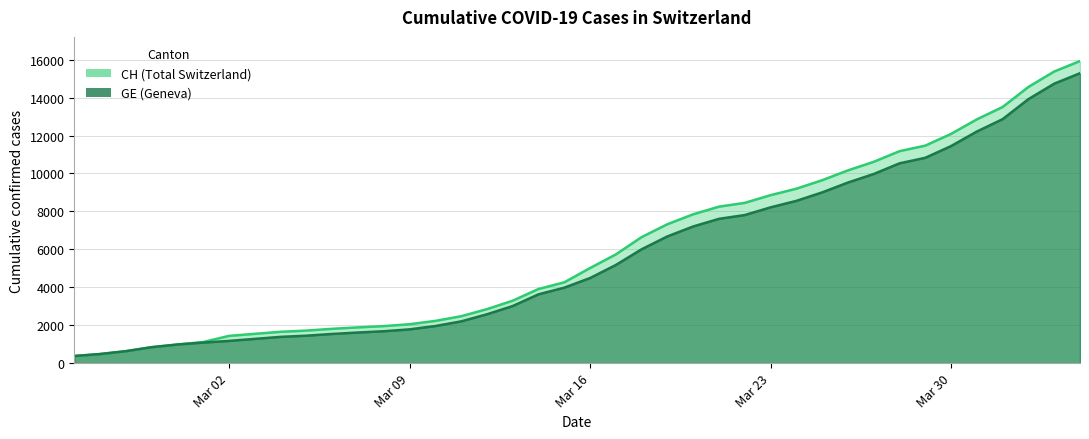

How many lines are shown in the chart?

2